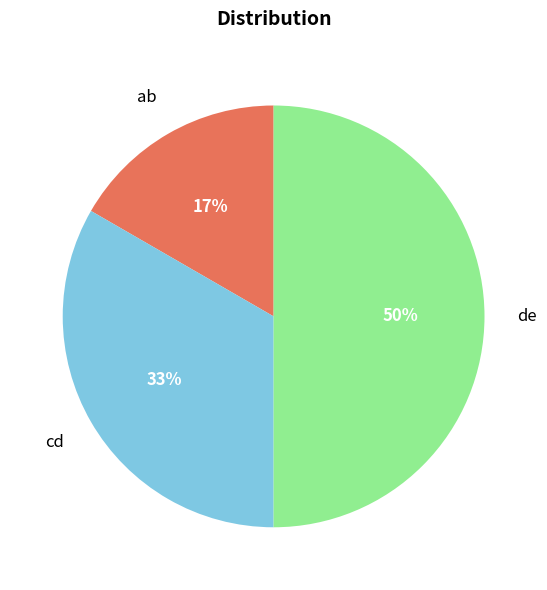

What is the ratio of the value at de to the value at cd?

1.5